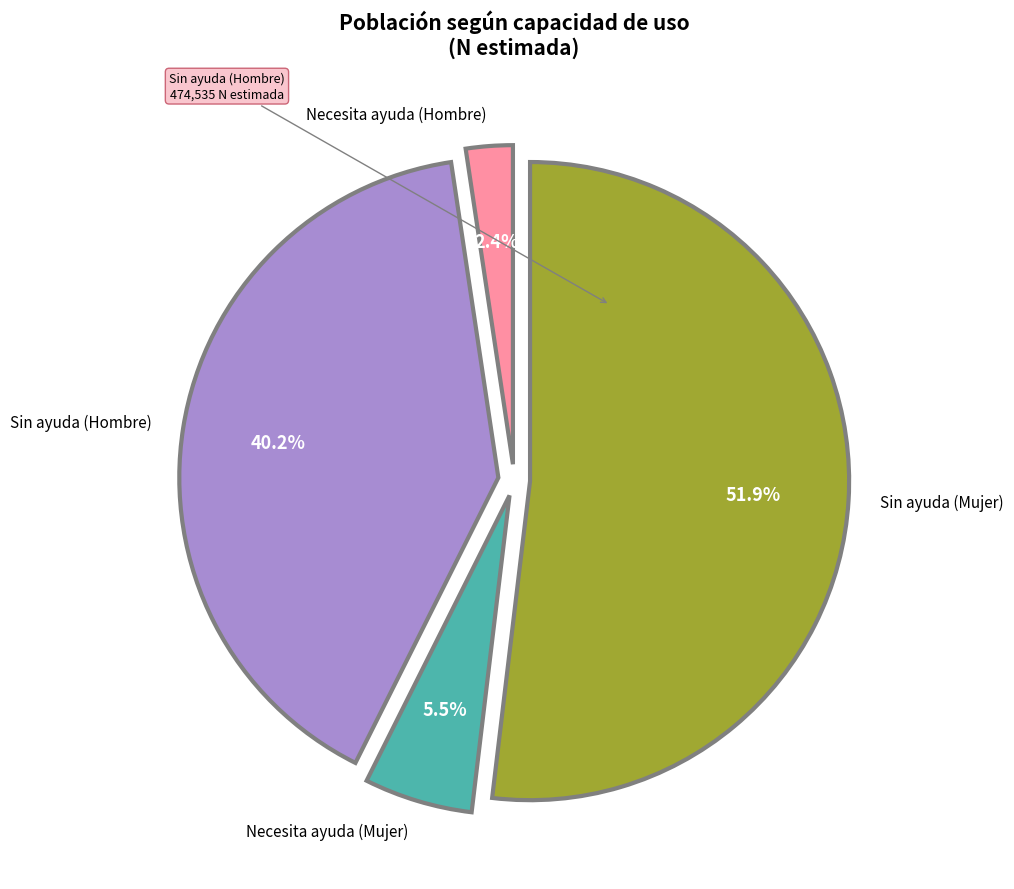

How many segments does this pie chart have?

4